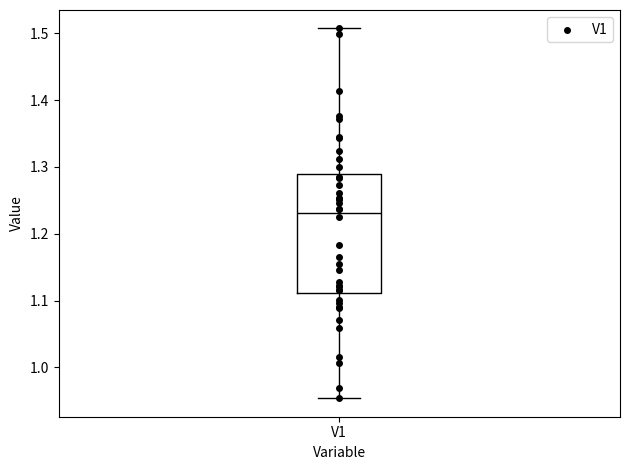

Transcribe this box plot: give where the median line is, the range the box spans, and where the two whiskers end, as read against the y-axis. The values are not printed on the chart, so give them approximately, as read against the axis.

median 1.23, box 1.11 to 1.29, whiskers 0.95 to 1.51